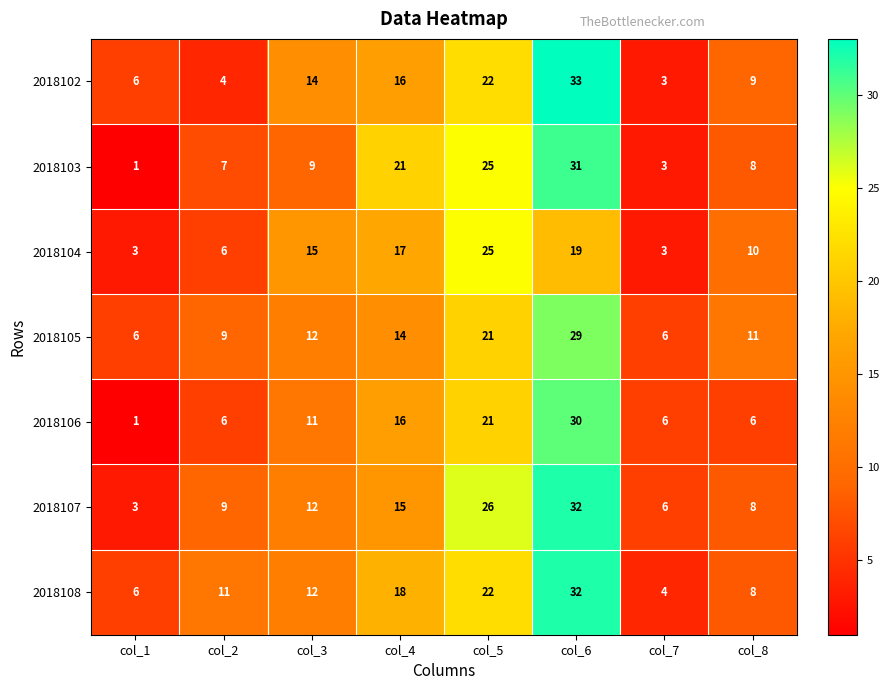

The 2018105 series shows 6 at col_7. True or false?

True